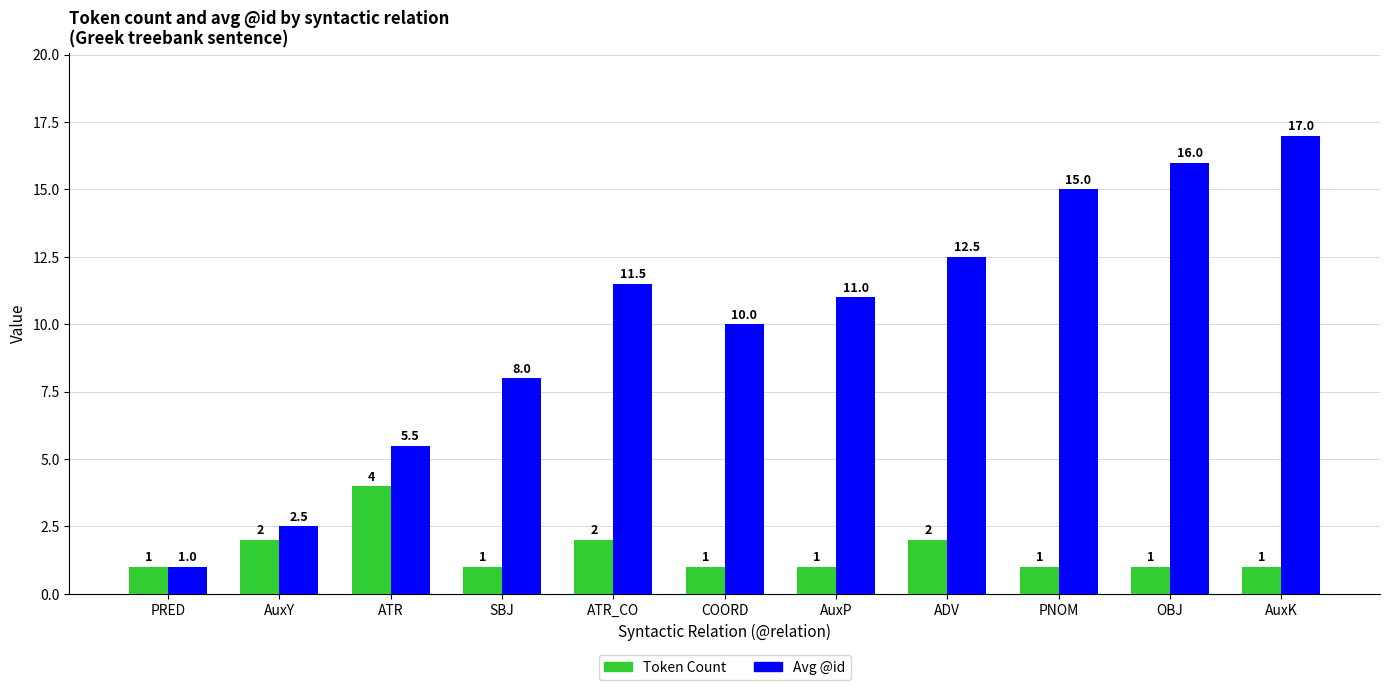

What are all the series names shown in the legend?

Token Count, Avg @id